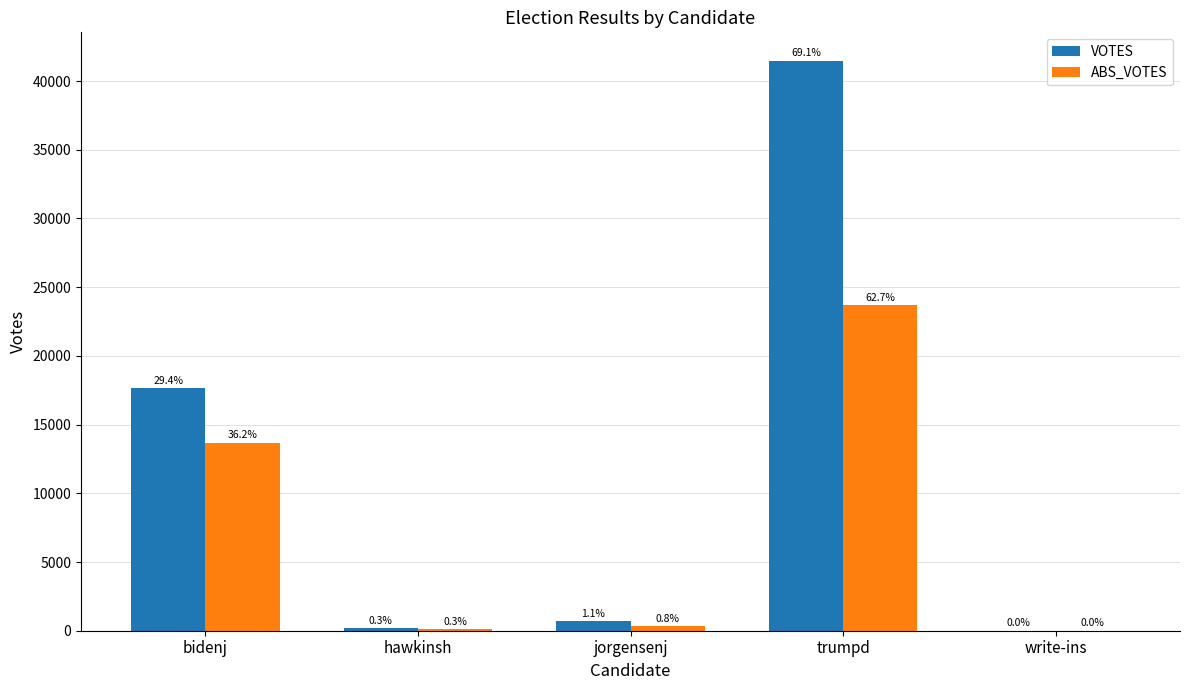

Reading left to right, extract all data points from this chart.

VOTES: bidenj=17640	hawkinsh=168	jorgensenj=680	trumpd=41472	write-ins=15
ABS_VOTES: bidenj=13670	hawkinsh=102	jorgensenj=314	trumpd=23680	write-ins=6